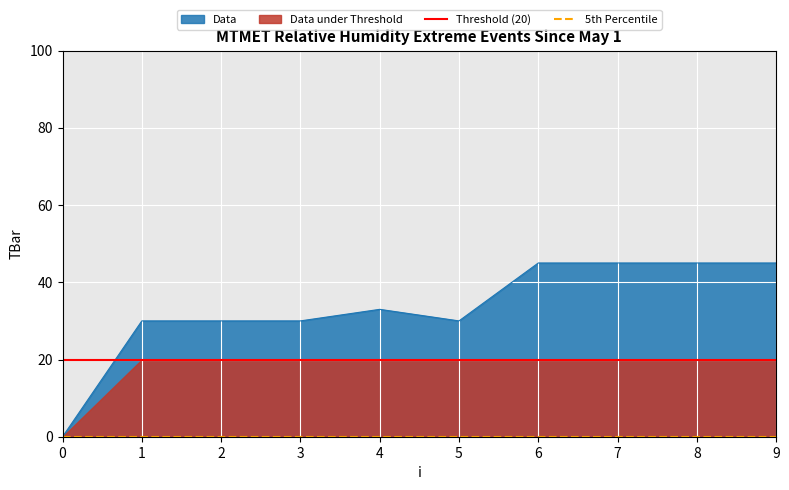

Is the value of Threshold (20) at 0 greater than the value of 5th Percentile at 1?

Yes